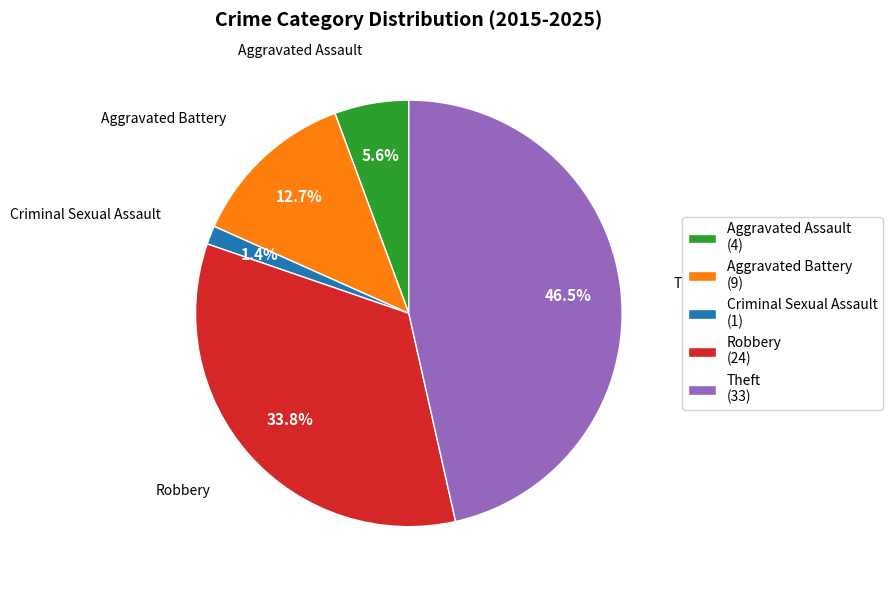

To the nearest percent, what is the combined percentage of Robbery and Aggravated Battery?

46%